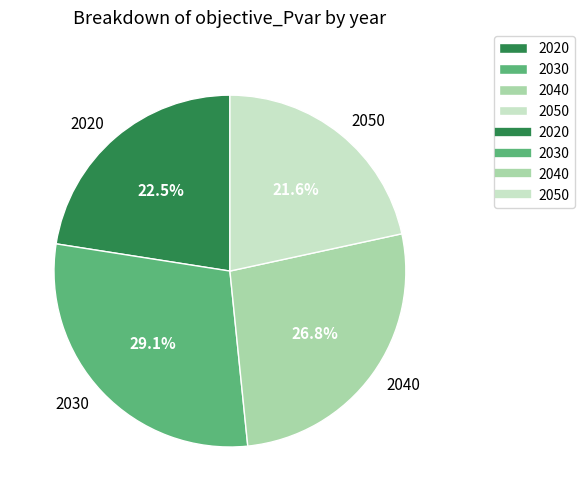

Rank the categories by value from highest to lowest.

2030, 2040, 2020, 2050